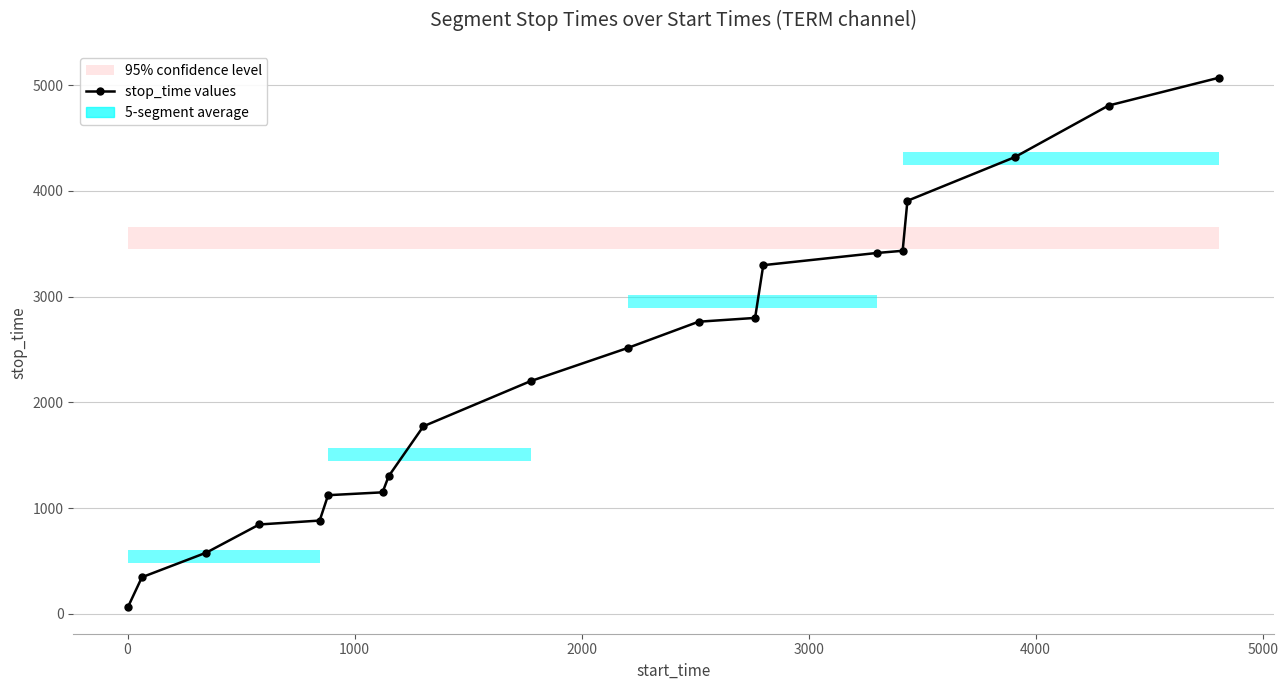

What is the difference between the maximum and second lowest values?

4726